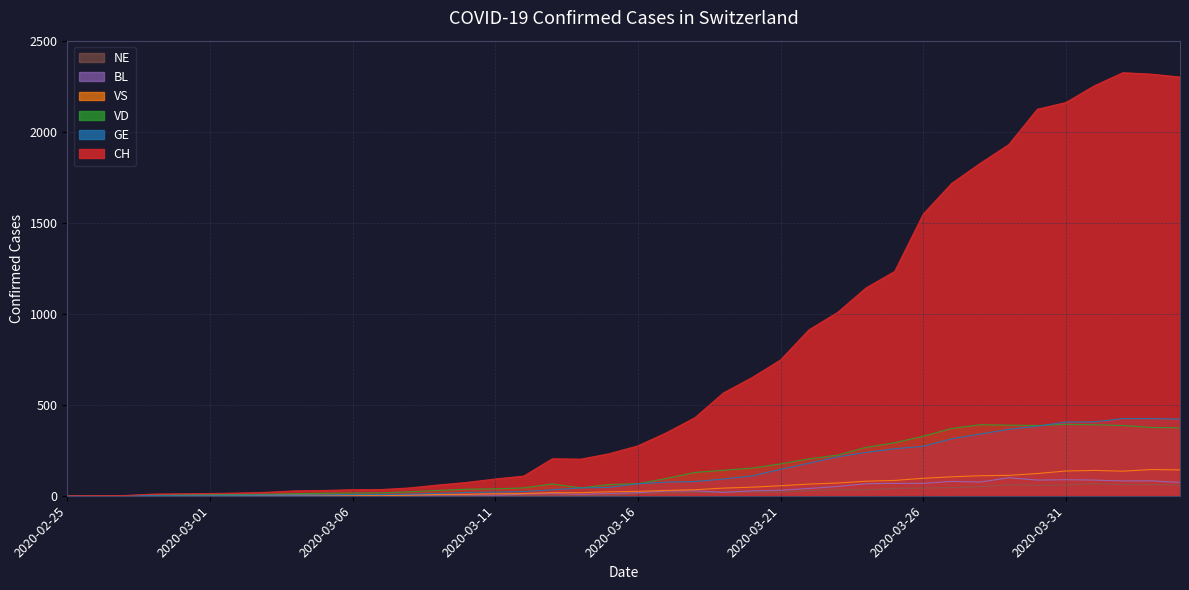

At which label does VD first exceed 66?

2020-03-17